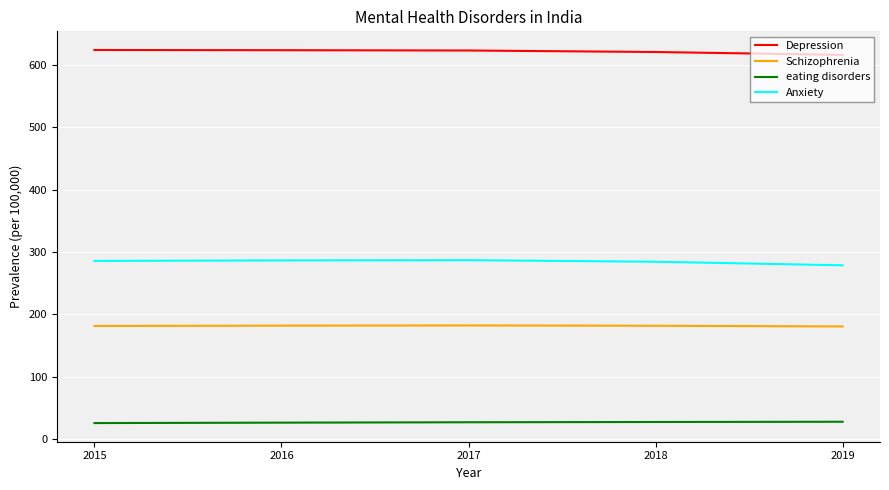

What is the spread (max minus min) of values at 2018?

593.6